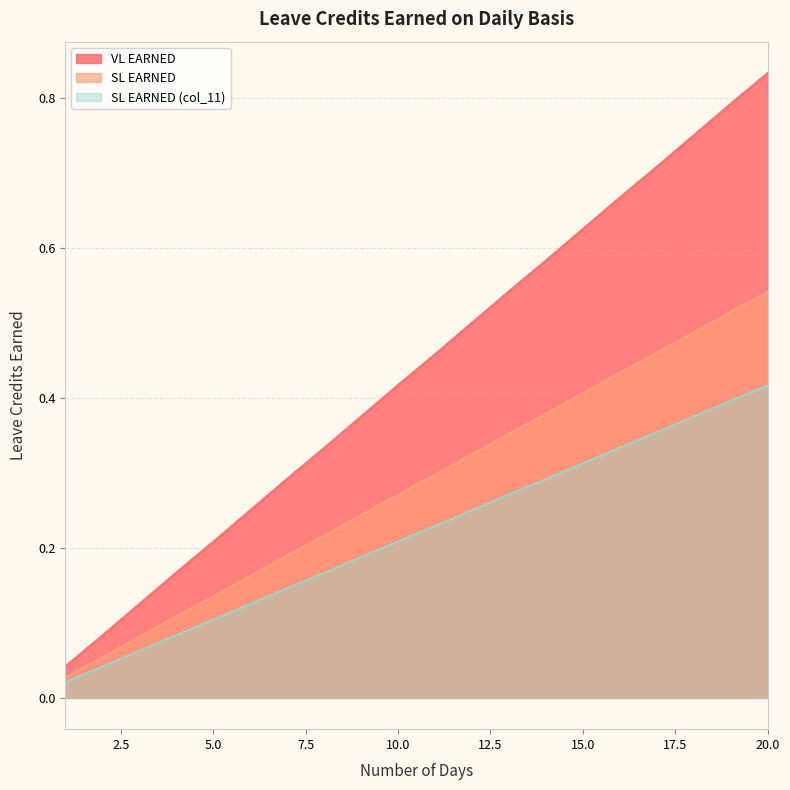

What is the difference between the maximum and second lowest values in the SL EARNED series?

0.5